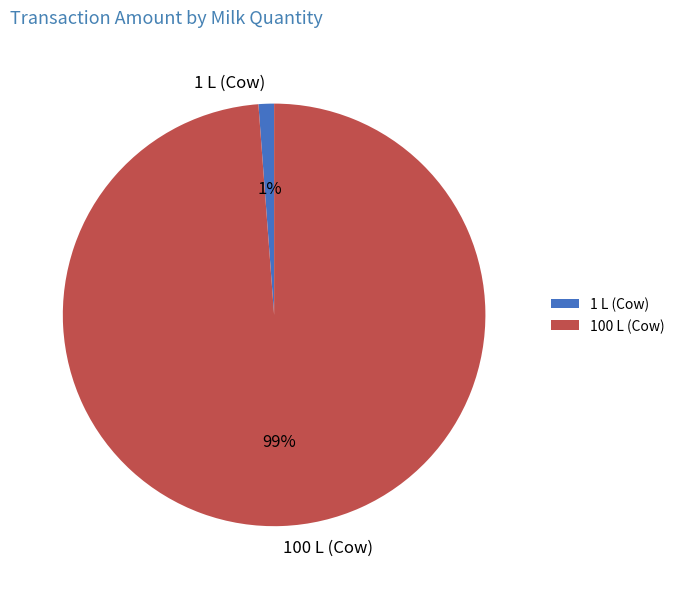

True or false: 100 L (Cow) accounts for 99% of the total.

True